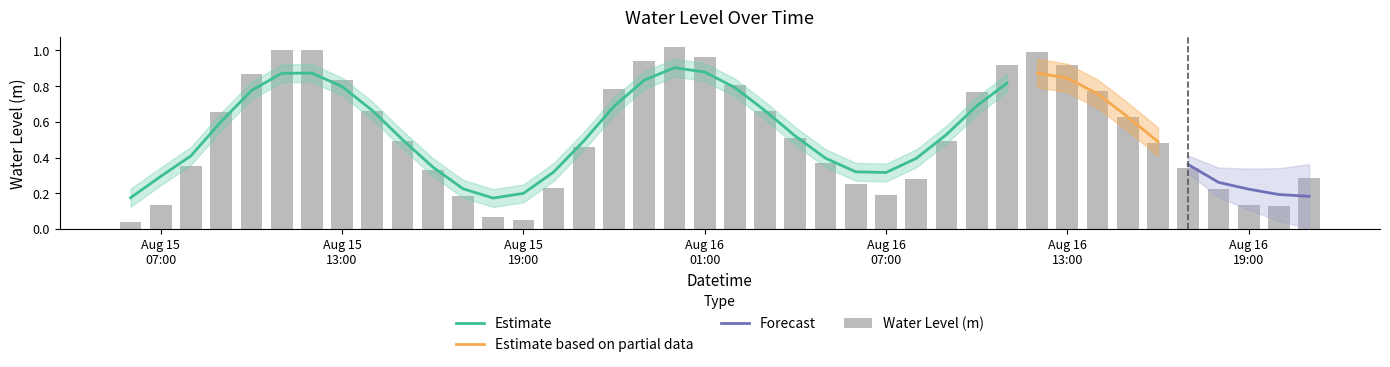

Are the bars grouped side by side (vs. stacked)?

No